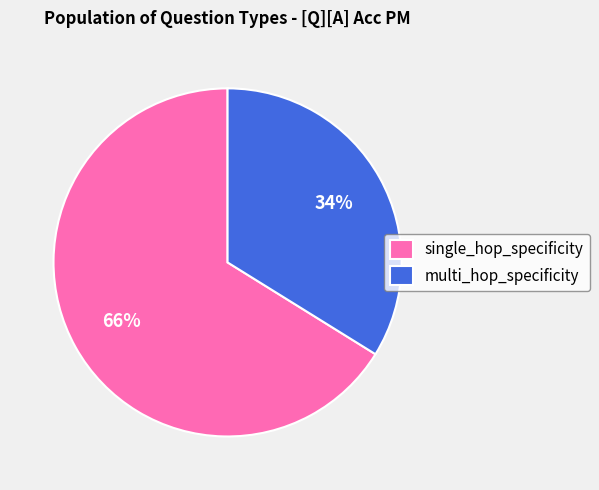

To the nearest percent, what portion does single_hop_specificity represent?

66%